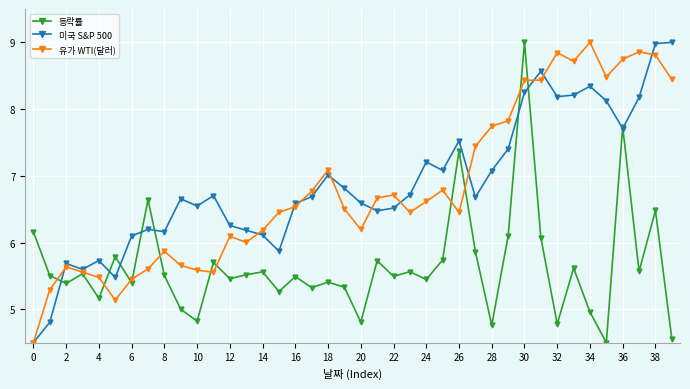

In 유가 WTI(달러), how many points are higher than both neighbors (excluding endpoints)?

9